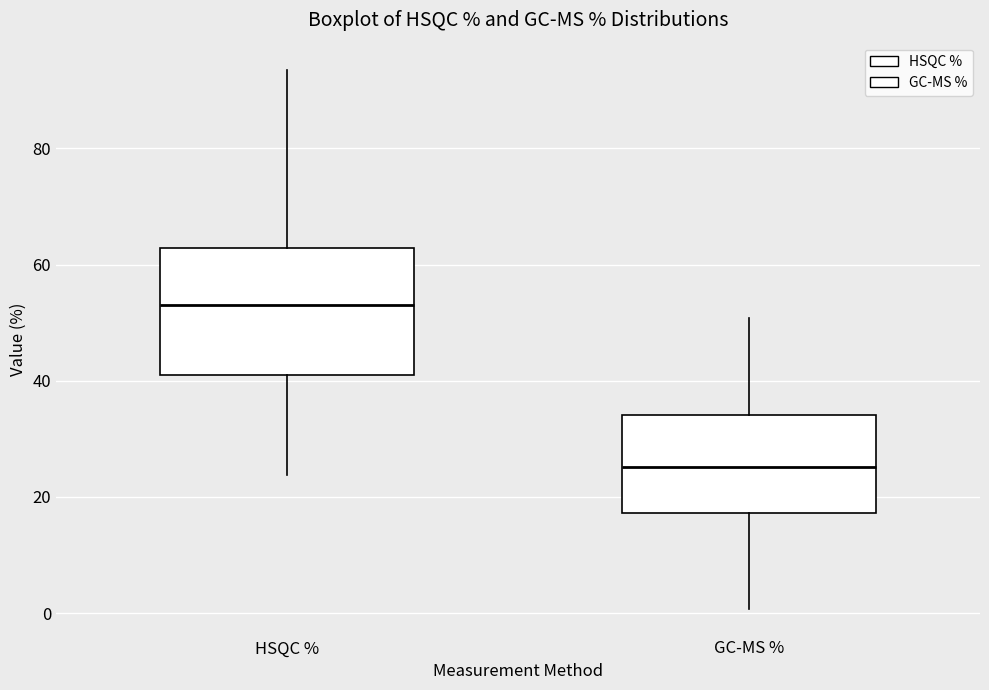

Where does the upper whisker of the box for HSQC % end on the y-axis? The values are not printed on the chart, so give them approximately, as read against the axis.

94